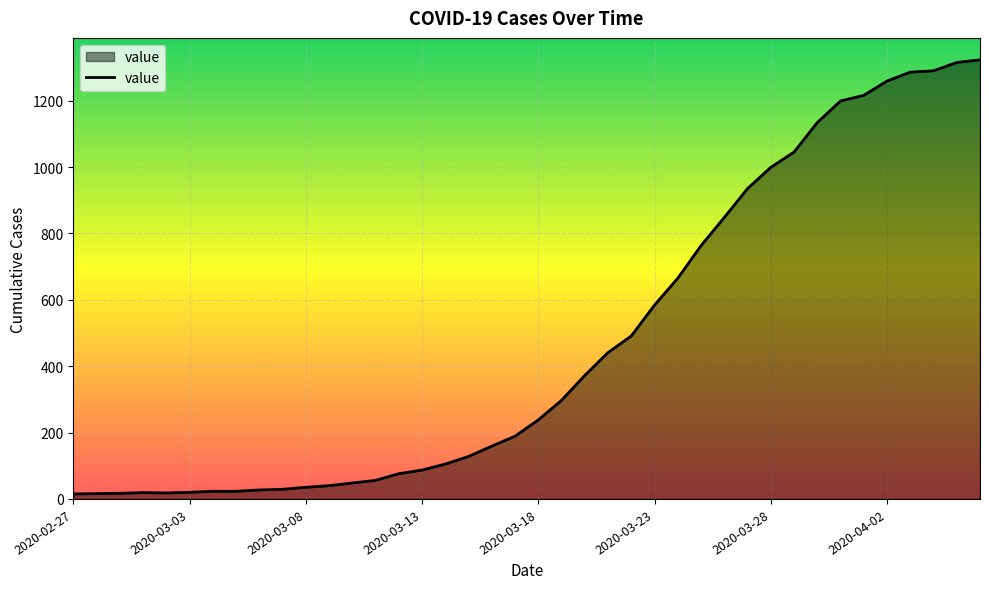

What is the maximum value shown in the chart?

1323